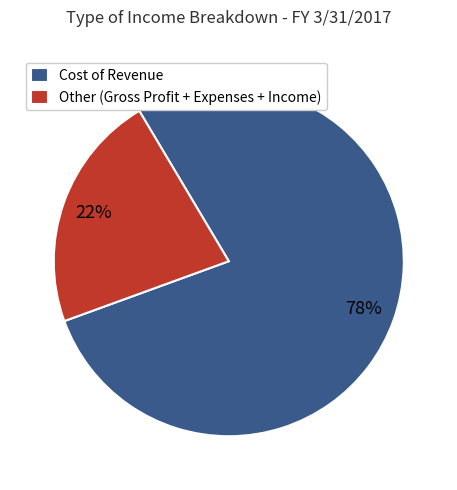

Approximately how many times larger is the value at Cost of Revenue compared to Other (Gross Profit + Expenses + Income)?

3.5